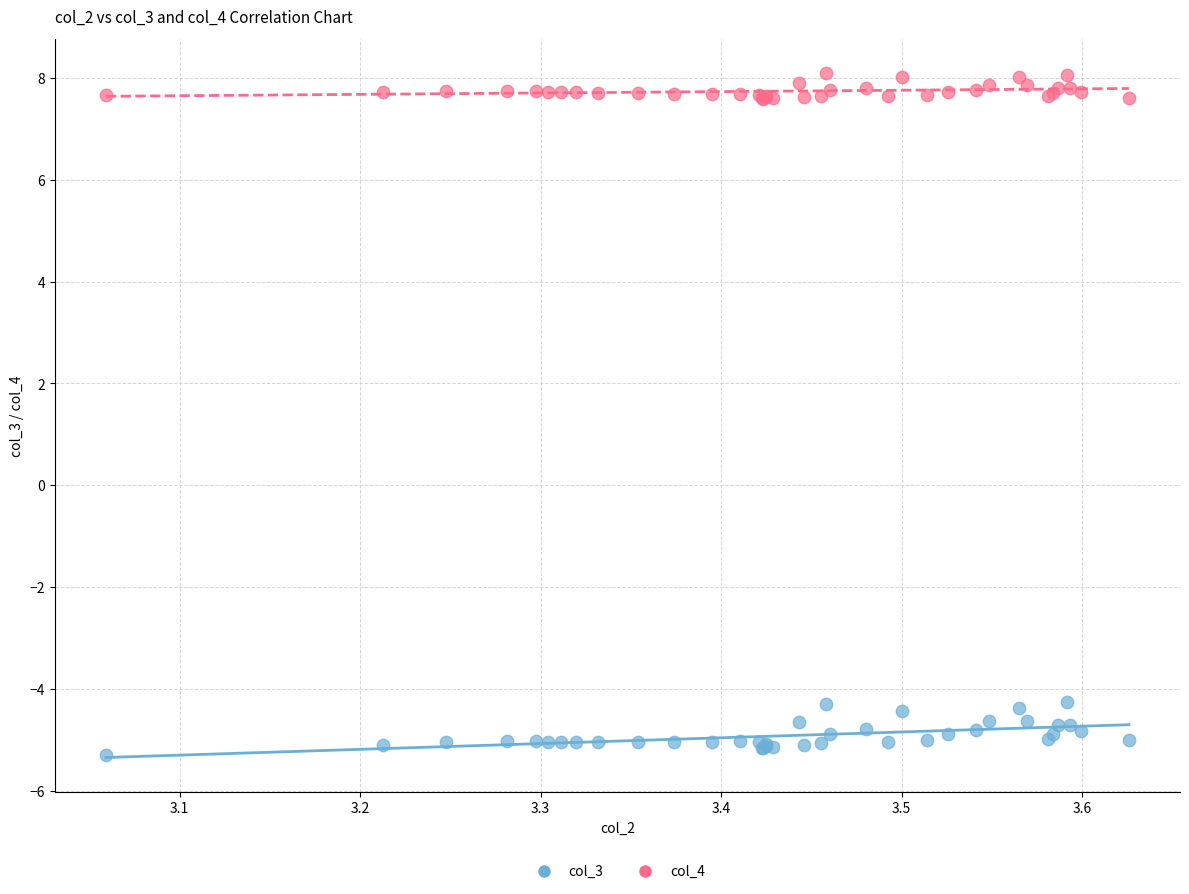

Which series reaches the maximum Y coordinate?

col_4